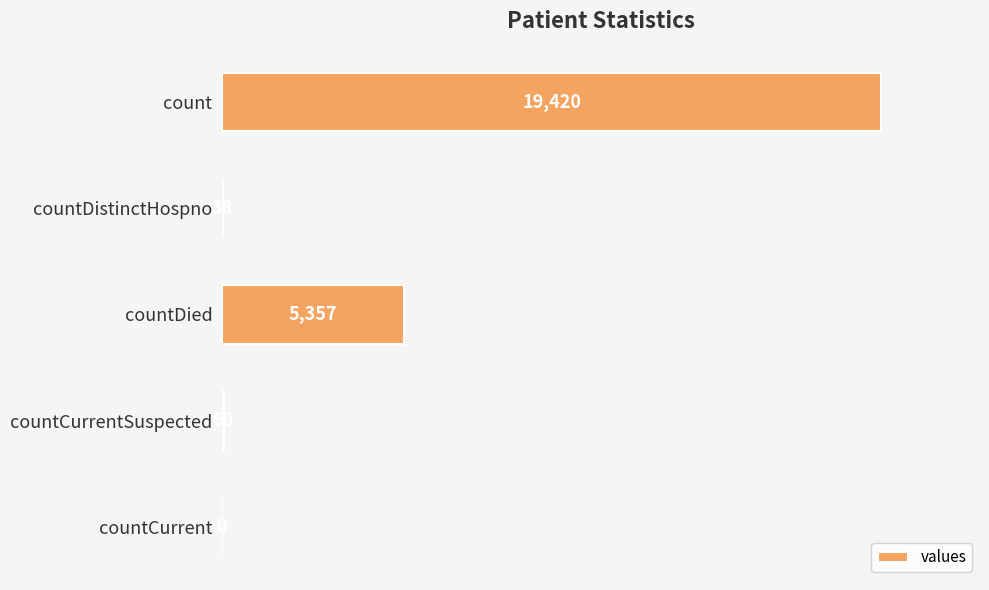

What is the greatest value displayed?

19420